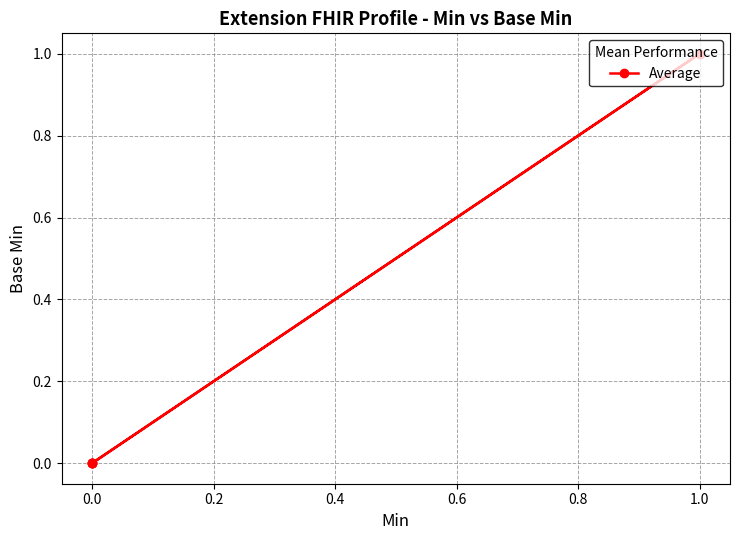

What is the maximum value shown in the chart?

1